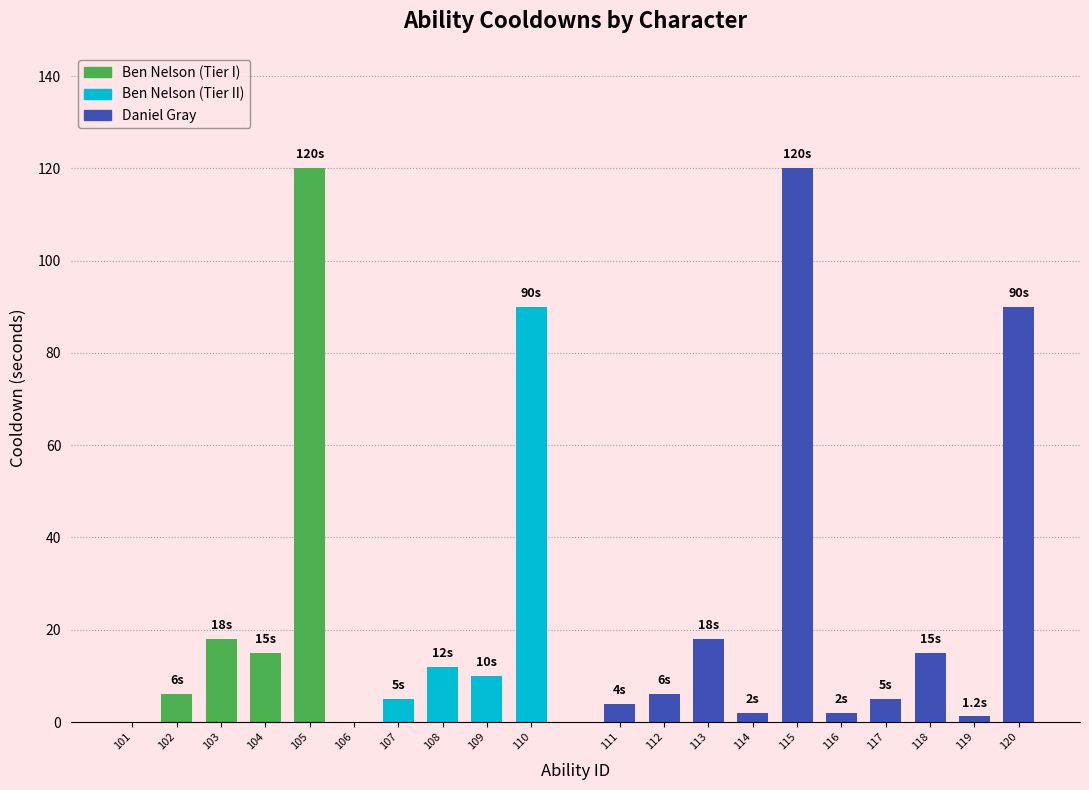

Between 107 and 110, which series saw the biggest shift?

Ben Nelson